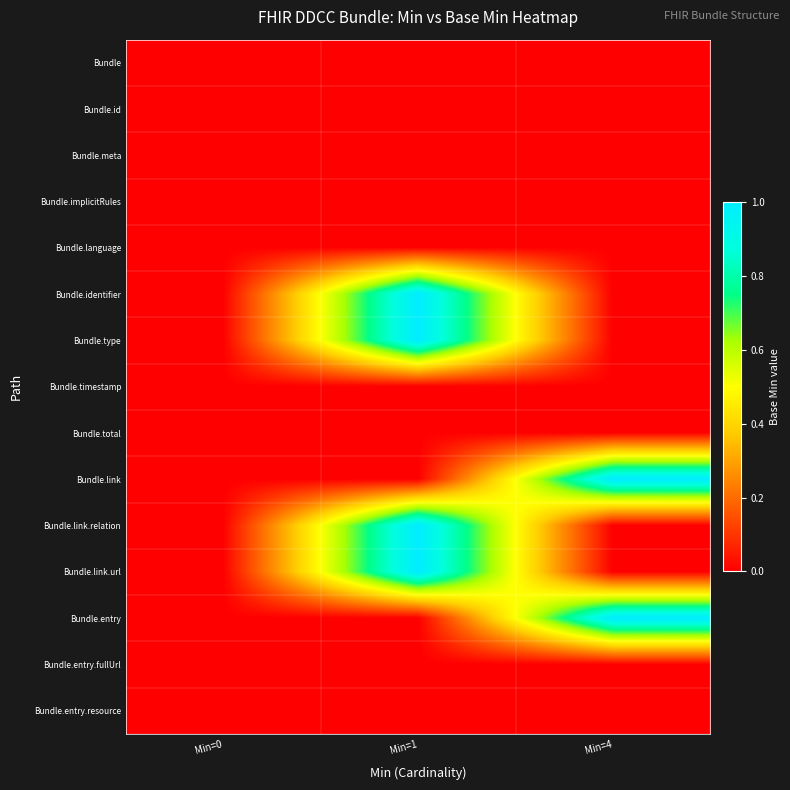

Between Min=0 and Min=1, which series saw the biggest shift?

Bundle.identifier